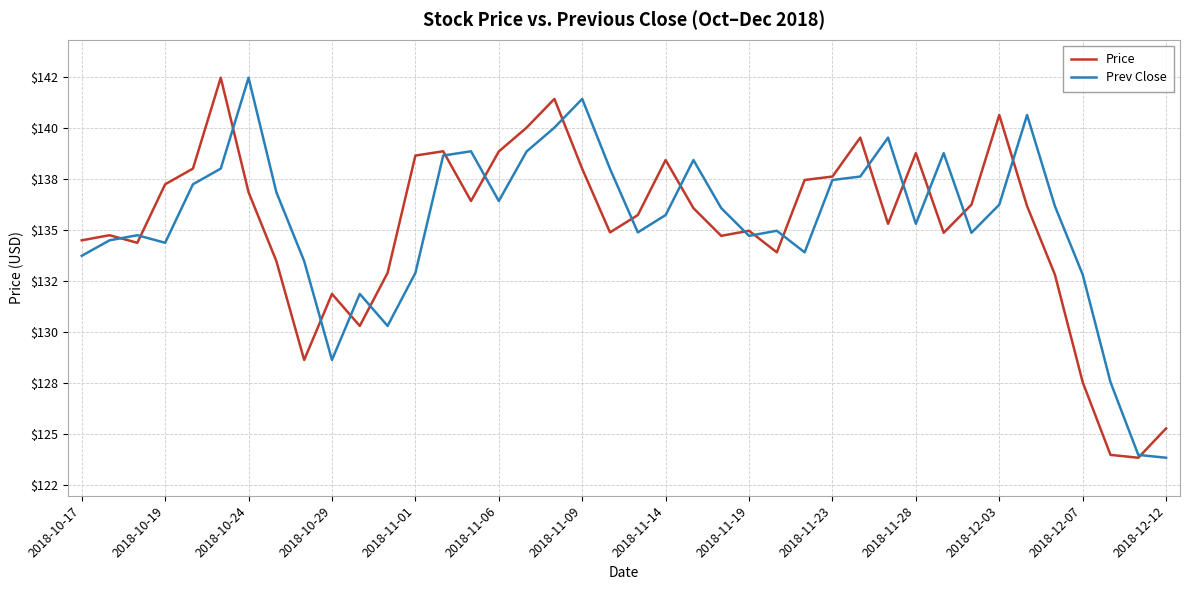

Does the chart display data point markers on the line(s)?

No